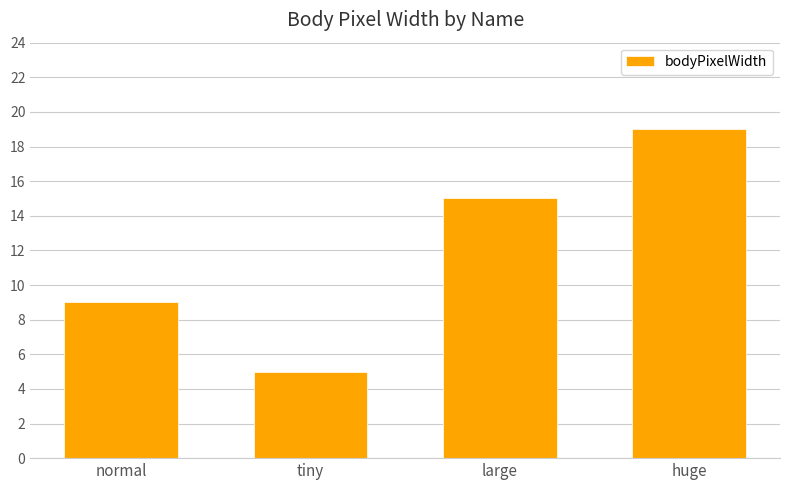

Are the bars horizontal?

No